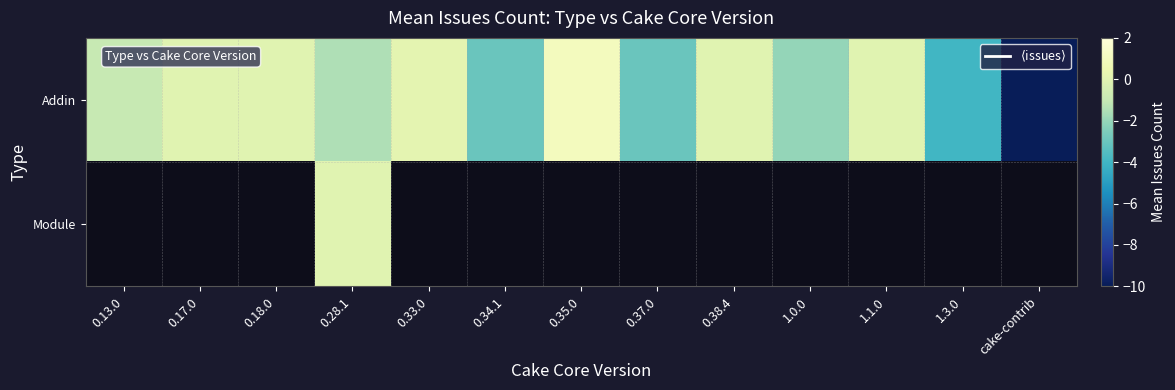

Which category has the lowest value in the Addin series?

cake-contrib